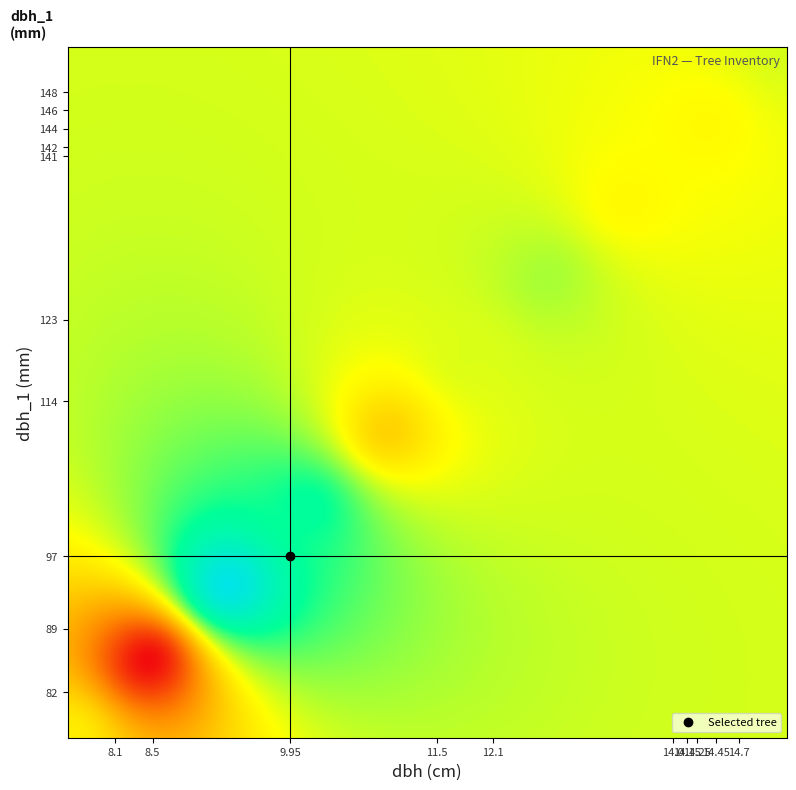

What is the spread (max minus min) of values at dbh_1?

66.0